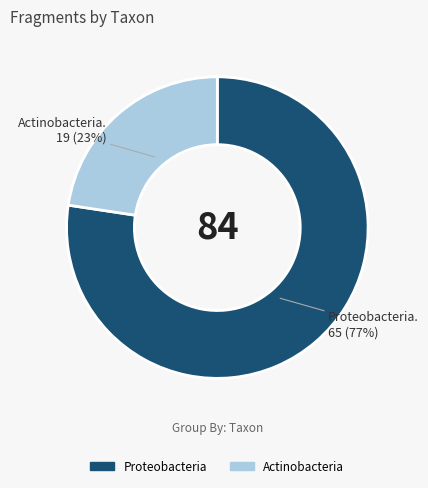

What is the smallest slice in the pie chart?

Actinobacteria